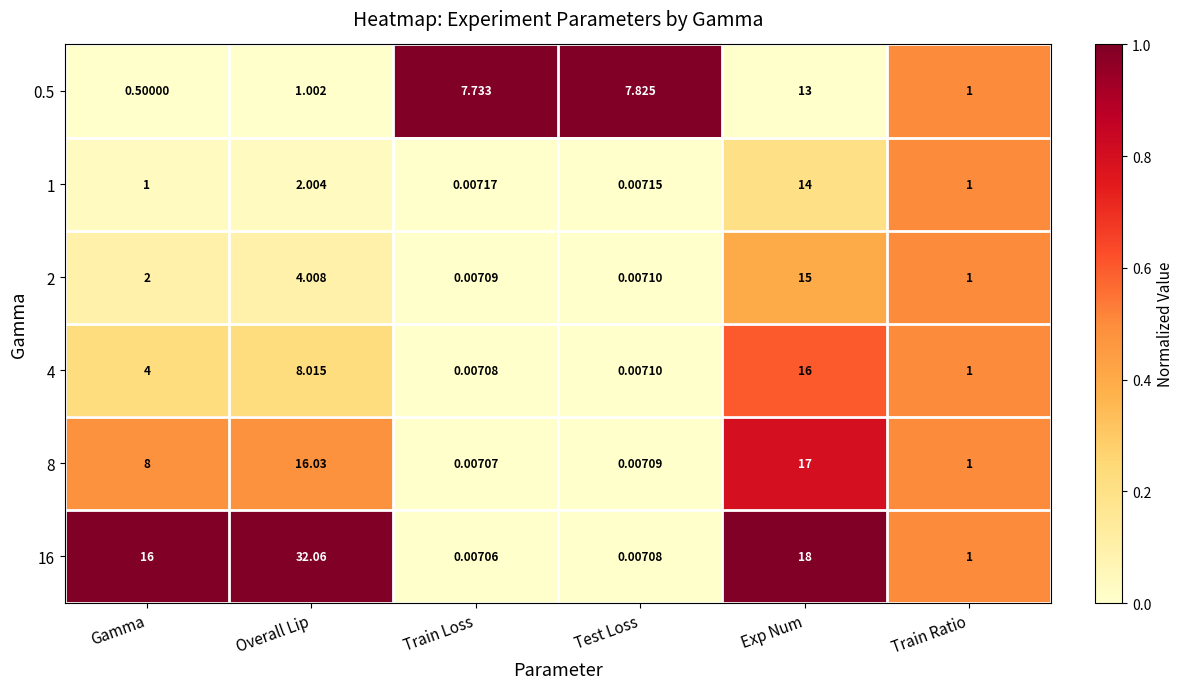

Which series has the largest range (max minus min)?

16